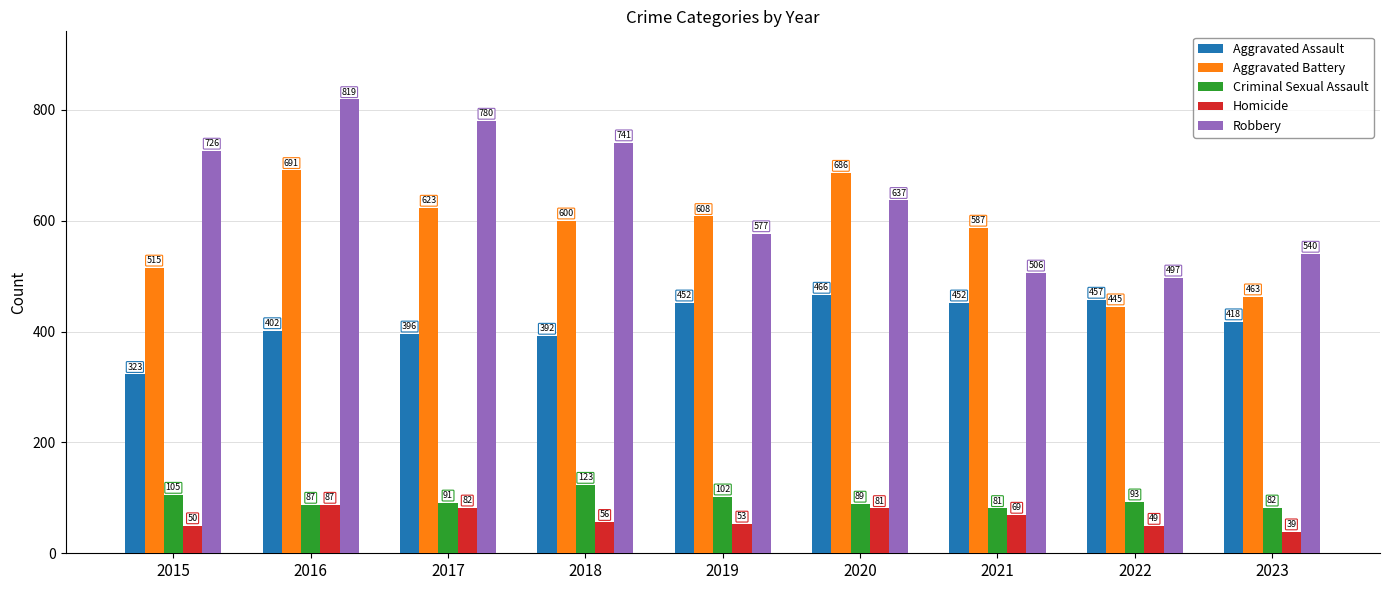

Is it true that Homicide equals 50 at 2015?

True